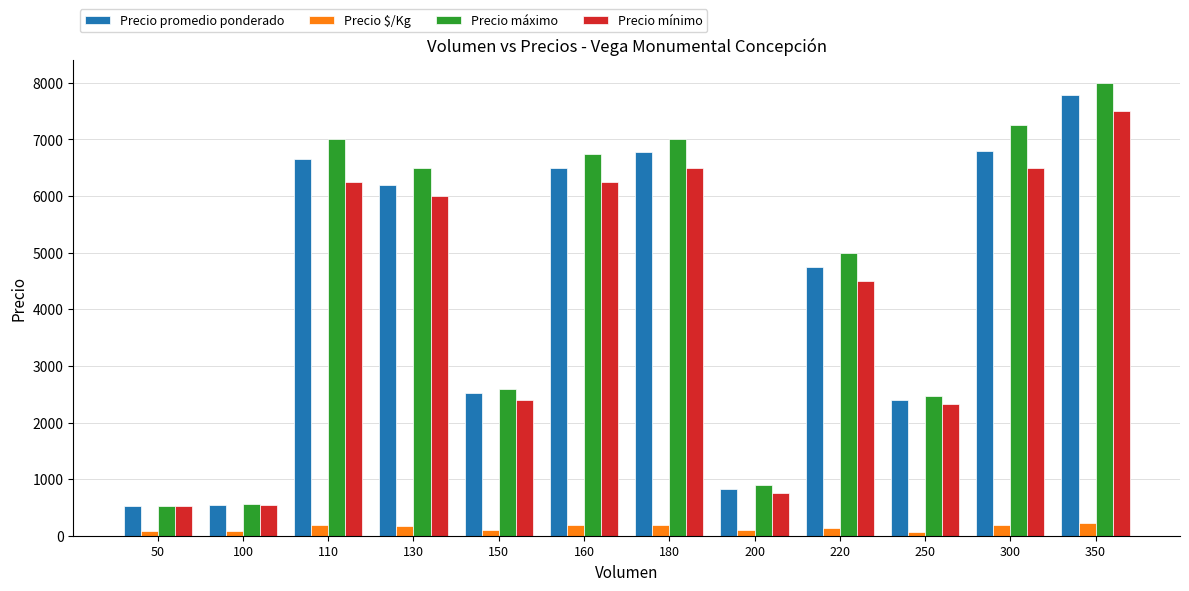

What is the highest value of the Precio mínimo series?

7500.0